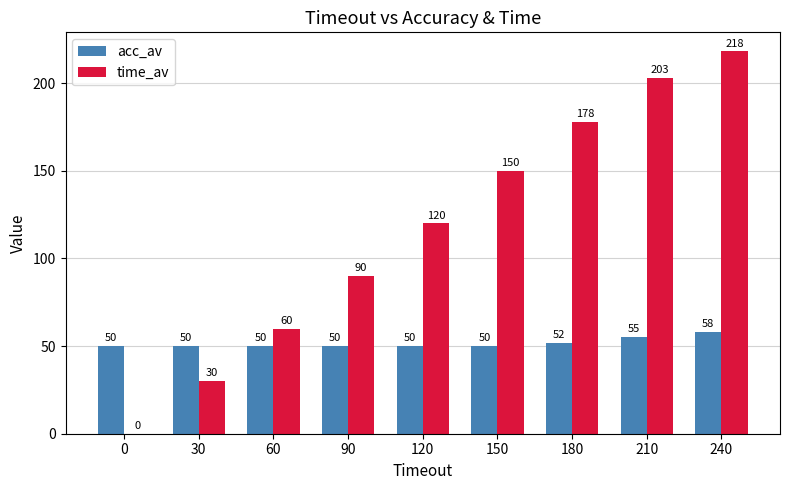

The time_av series shows 271 at 210. True or false?

False